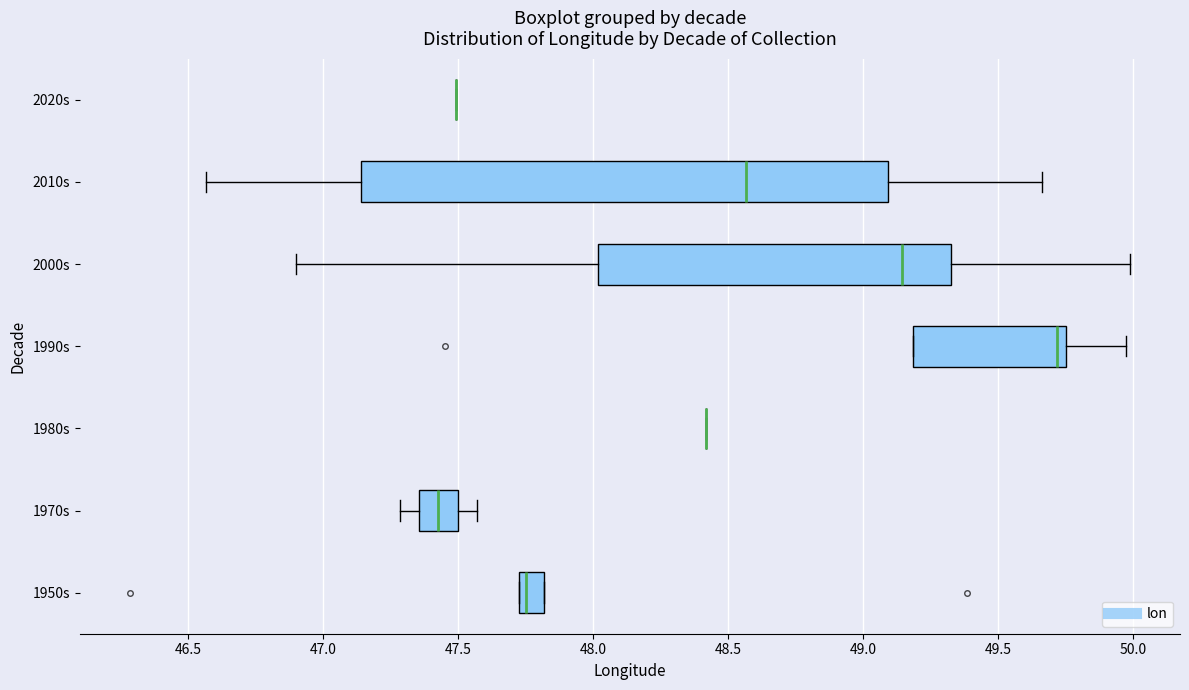

Reading bottom to top, read every box against the x-axis: the position of its median line, the range the box covers, and the ends of its whiskers. The values are not printed on the chart, so give them approximately, as read against the axis.

1950s: median 47.75, box 47.70 to 47.80, whiskers 47.70 to 47.80
1970s: median 47.45, box 47.35 to 47.50, whiskers 47.30 to 47.55
1980s: box collapsed to a line at 48.40, whiskers 48.40 to 48.40
1990s: median 49.70, box 49.20 to 49.75, whiskers 49.20 to 50.00
2000s: median 49.15, box 48.00 to 49.35, whiskers 46.90 to 50.00
2010s: median 48.55, box 47.15 to 49.10, whiskers 46.55 to 49.65
2020s: box collapsed to a line at 47.50, whiskers 47.50 to 47.50